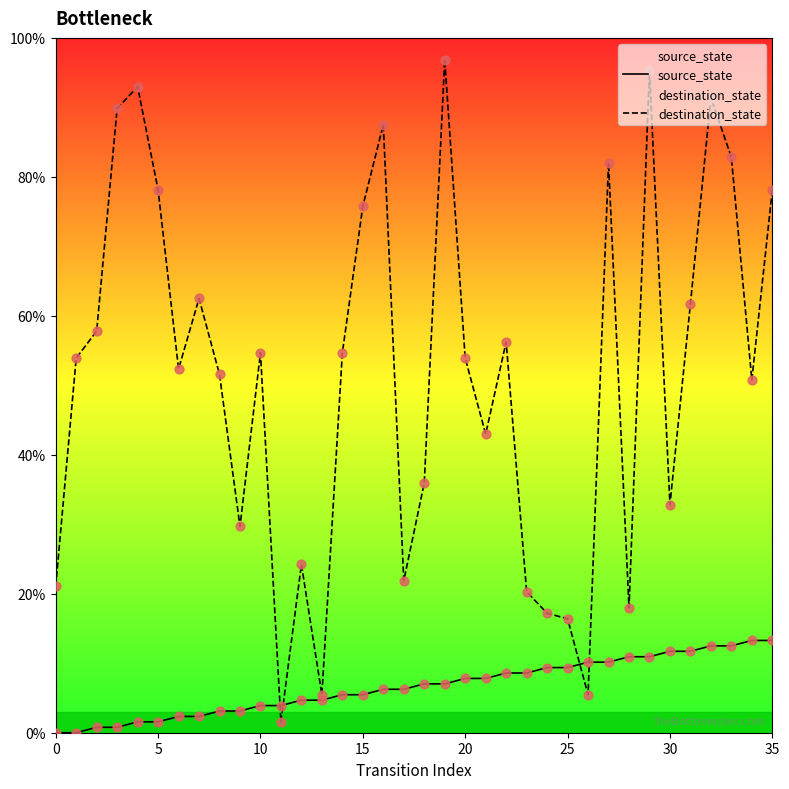

What is the total value across all series at 24?

26.6